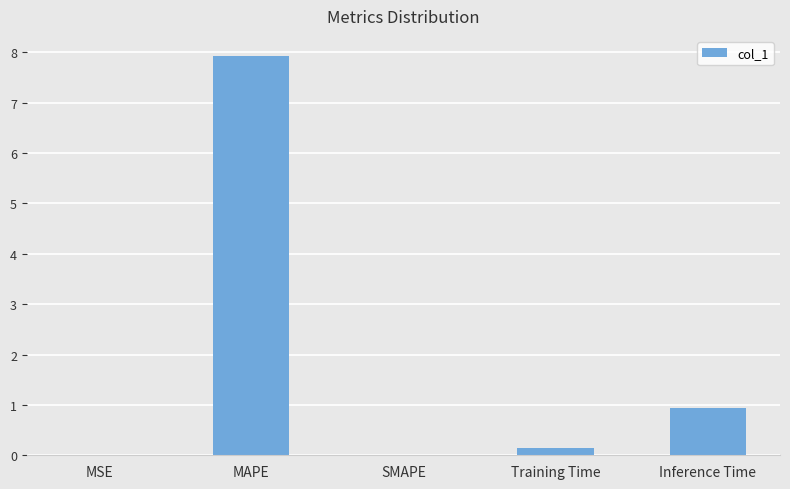

What is the sum of all values?

9.0